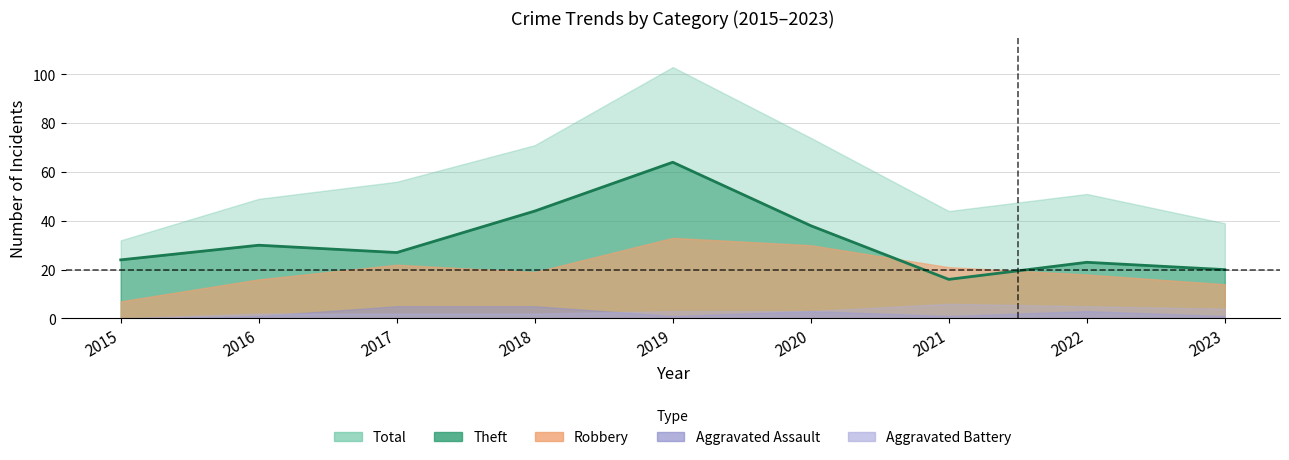

At which label does Theft first exceed 27?

2016